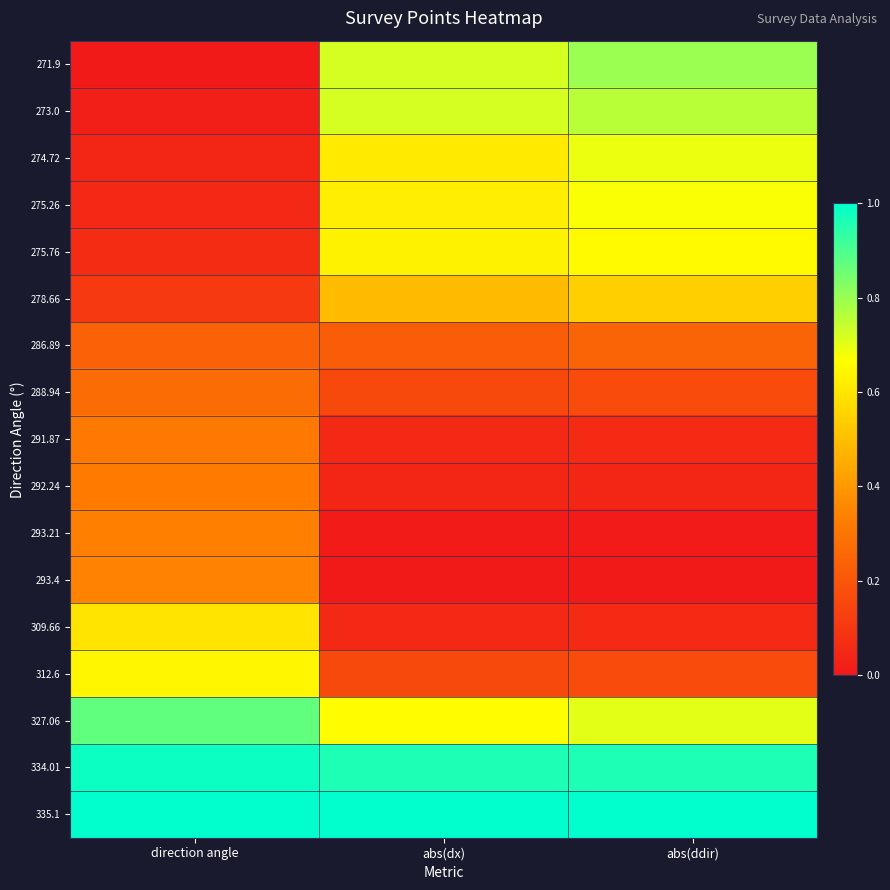

What is the spread (max minus min) of values at direction angle?

1.0